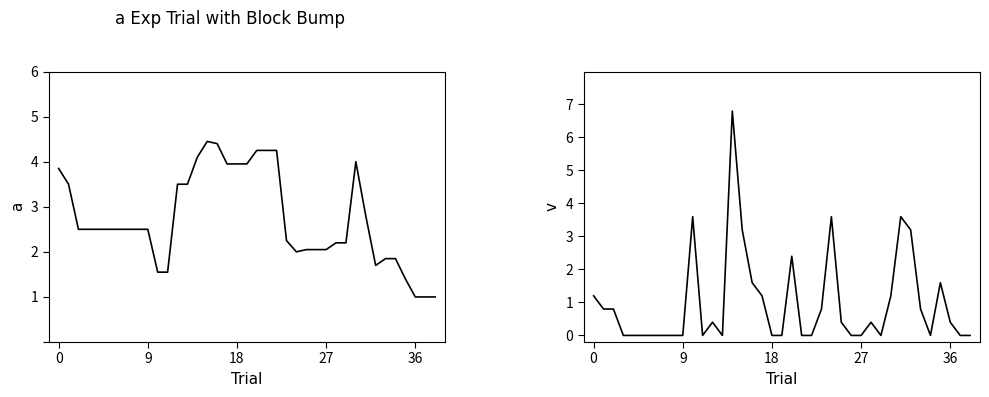

Is the value of Close at 28 greater than the value of Volume at 36?

Yes